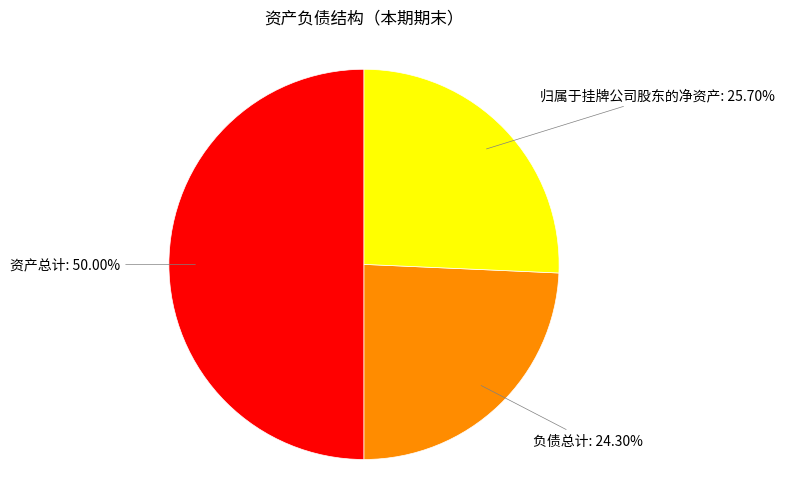

What is the total percentage of 归属于挂牌公司股东的净资产 and 负债总计?

50.0%